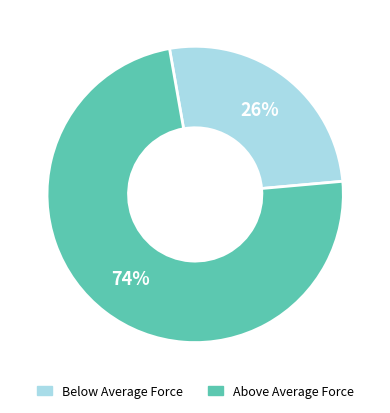

Is there any slice that represents more than half of the pie?

Yes